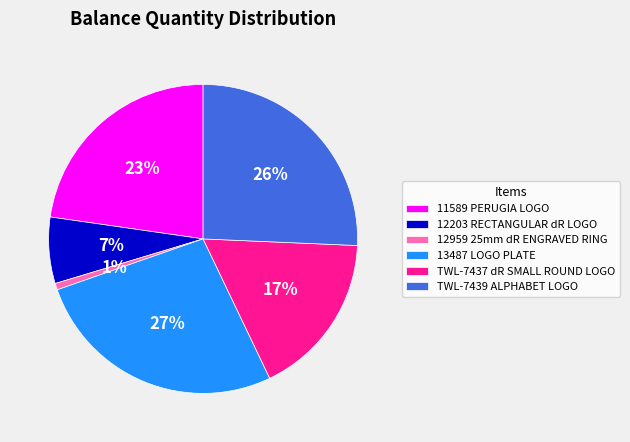

To the nearest percent, what is the difference between the largest and smallest slice percentages?

26%